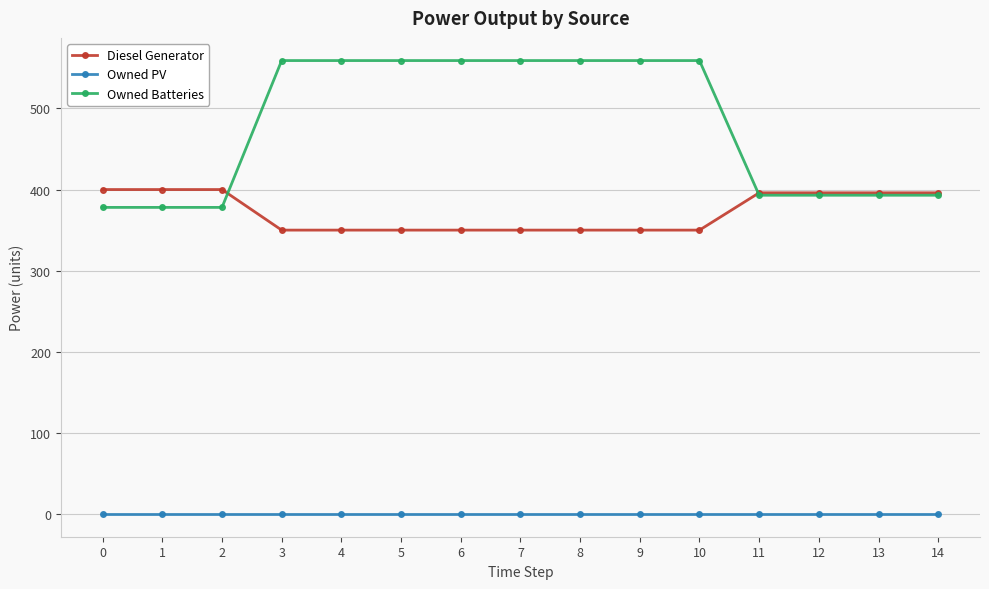

The value of Owned PV at 10 is 0. True or false?

True